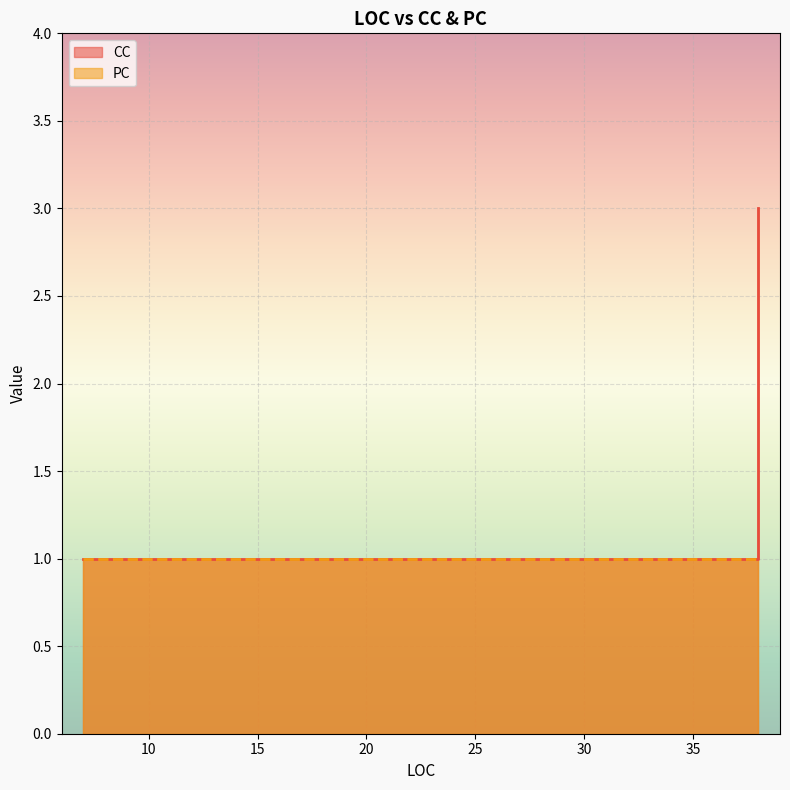

What is the value of the 4th point from the left?

1